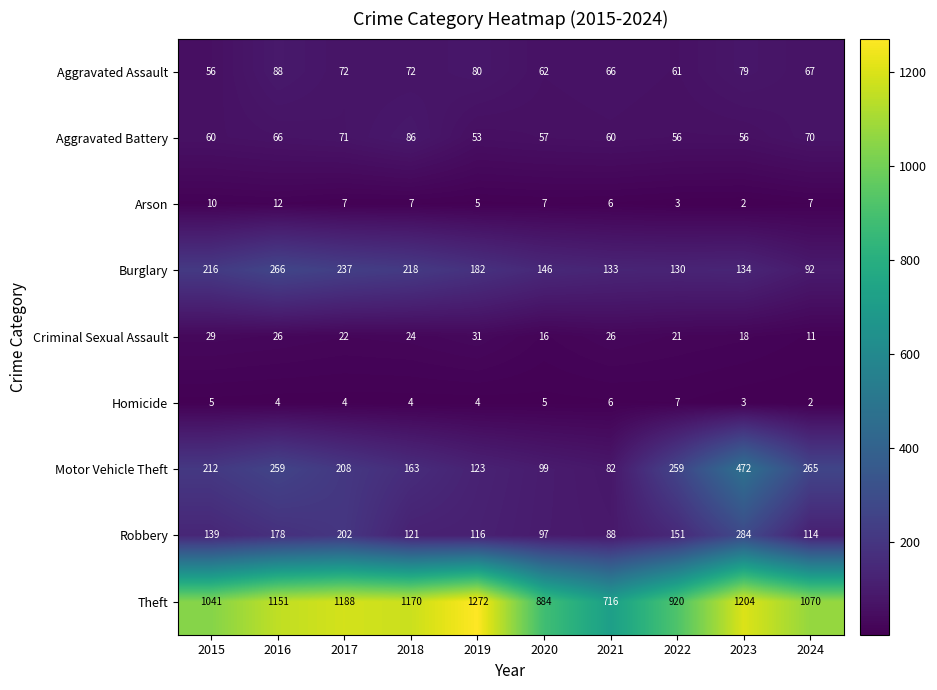

Count the number of categories in the chart.

10